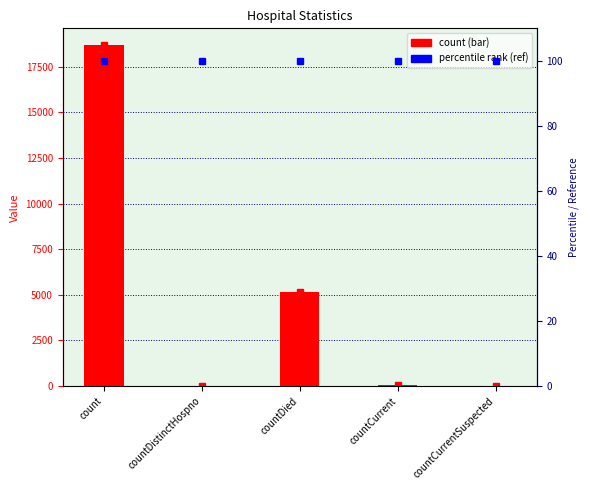

List the labels in order of value, largest first.

count, countDied, countCurrent, countDistinctHospno, countCurrentSuspected